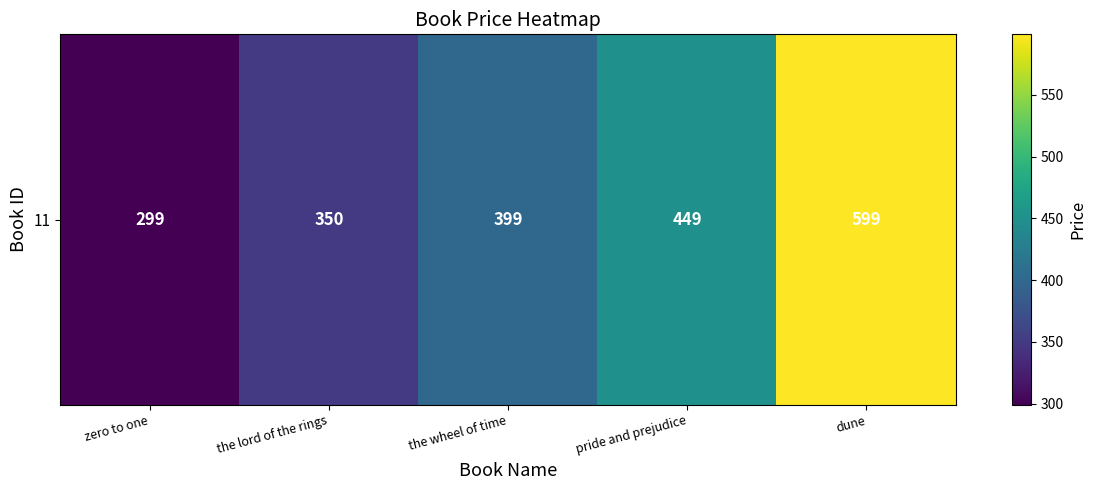

The chart shows a value of 399 at the wheel of time. True or false?

True